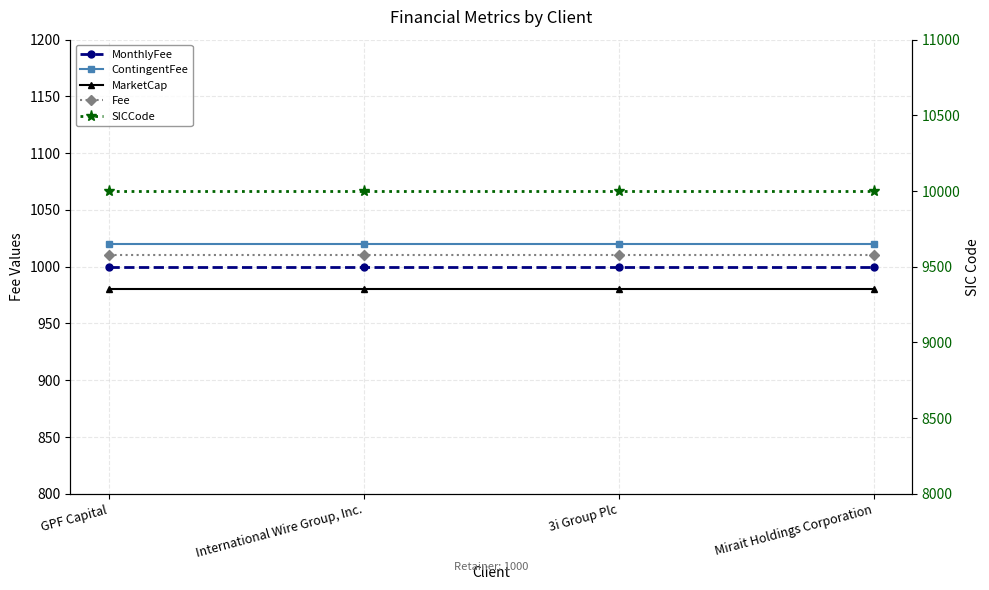

At how many categories does at least one series exceed 7374?

4